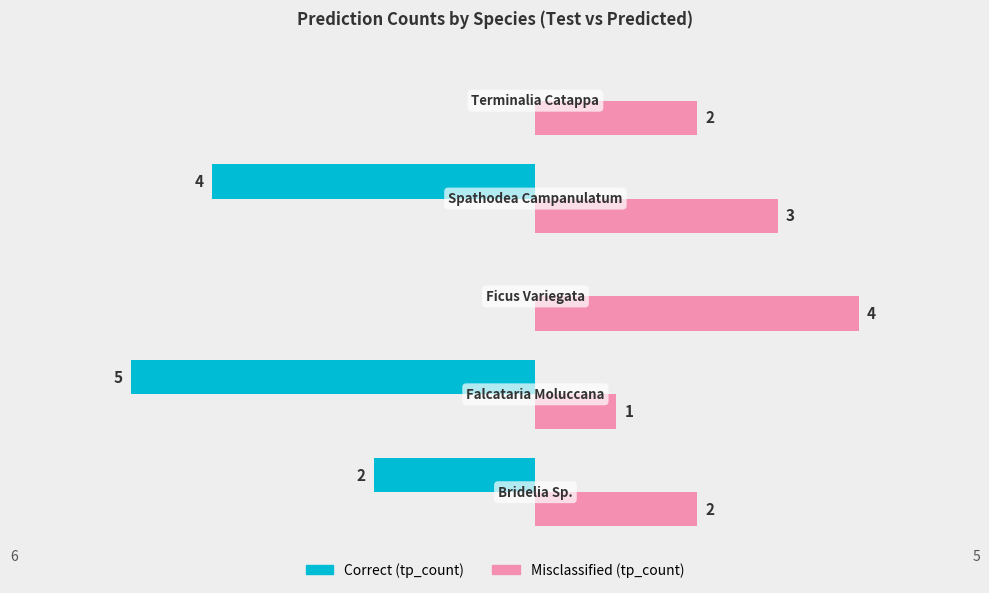

Which series has the largest total across all categories?

Misclassified (tp_count)